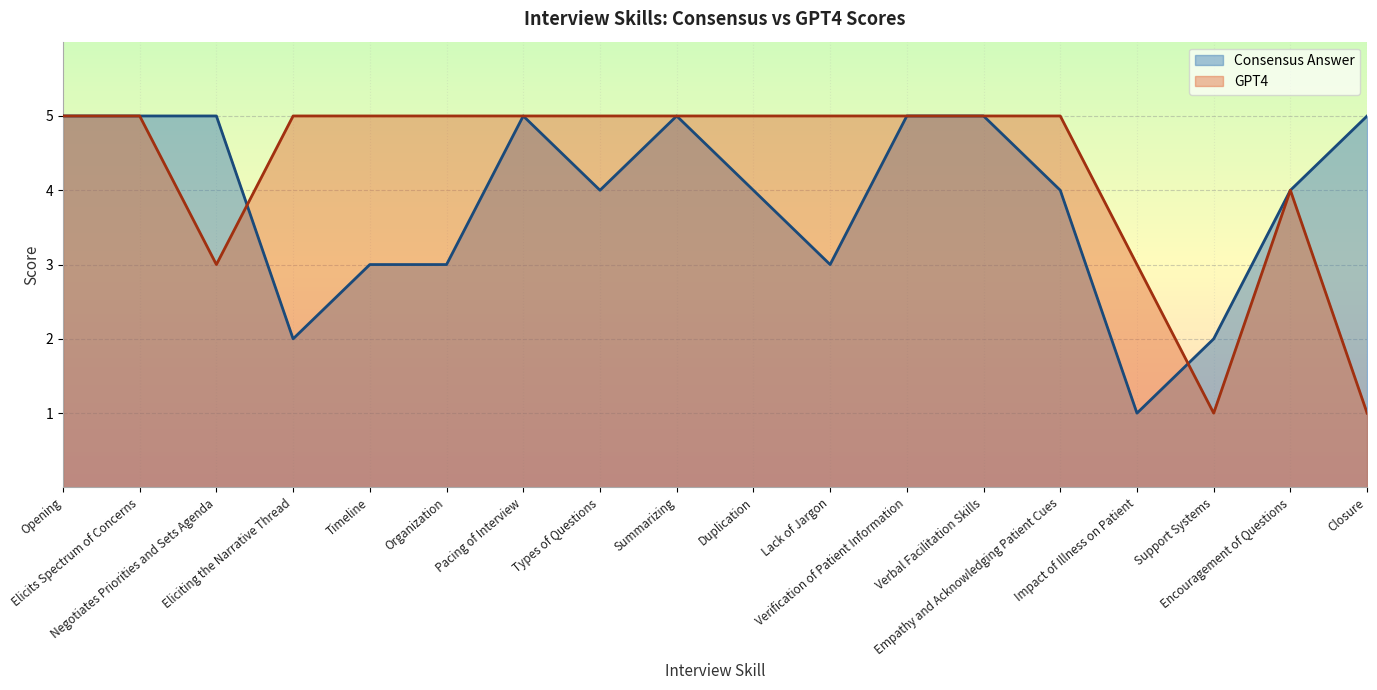

True or false: GPT4 has a value of 9 at Elicits Spectrum of Concerns.

False